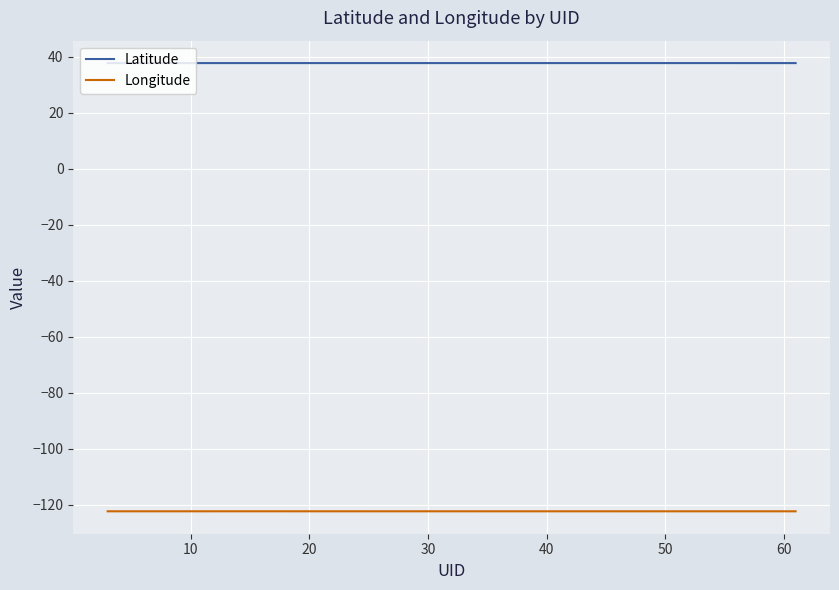

At how many categories does at least one series exceed 0?

40